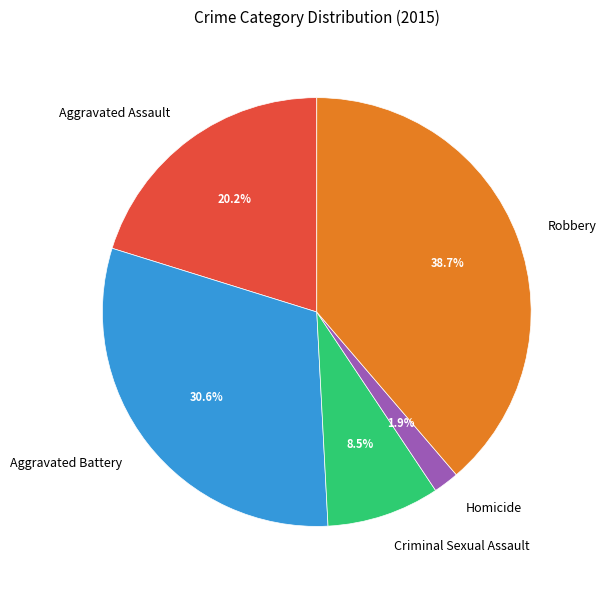

Does any single category account for the majority?

No